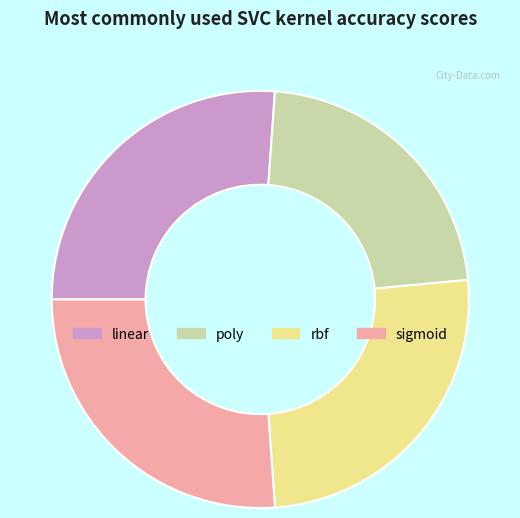

Is the sum of linear and sigmoid greater than half?

Yes